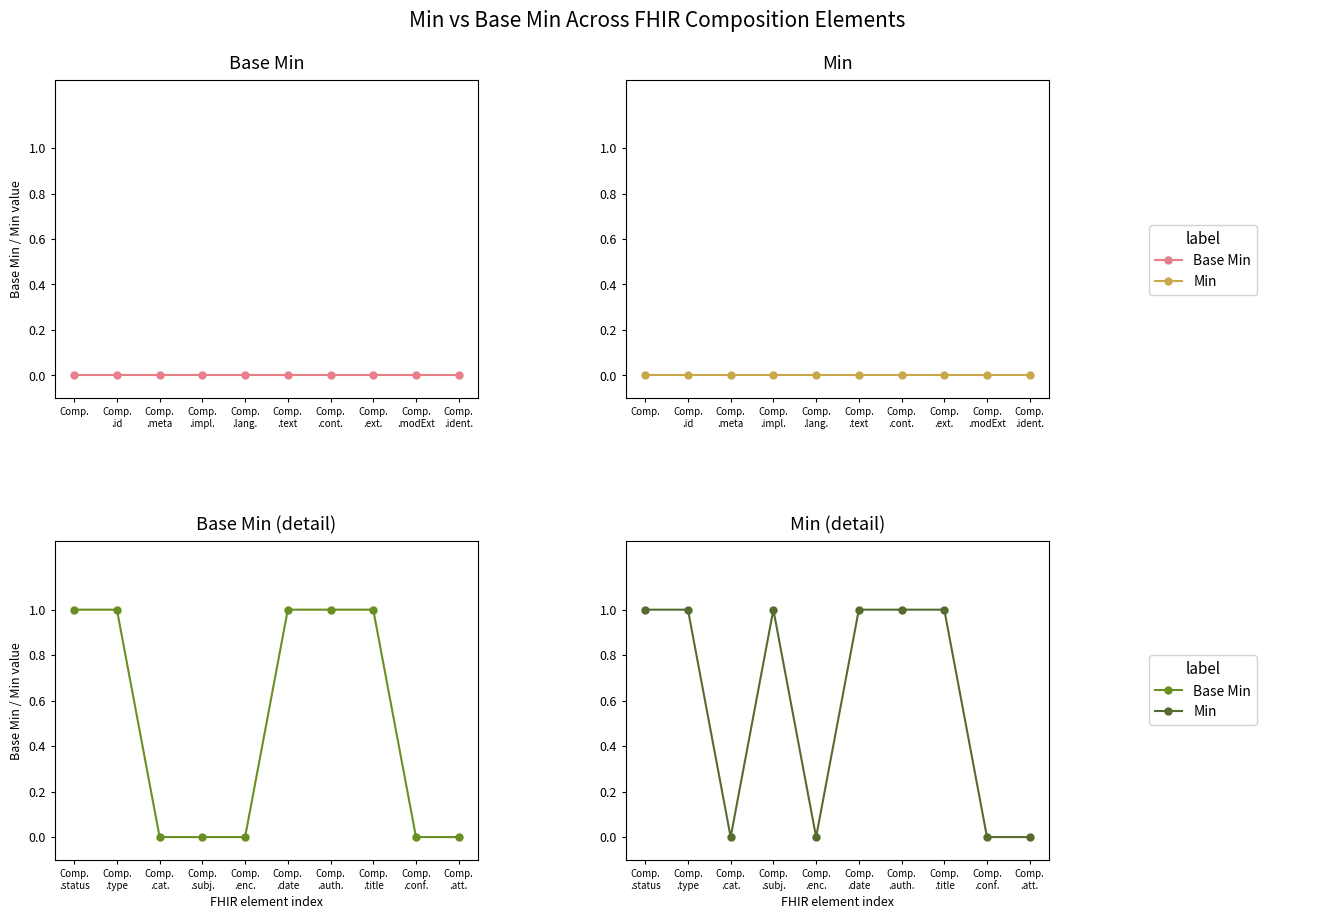

Rank the categories by Base Min (top-level elements) value from highest to lowest.

Comp. .status, Comp. .type, Comp. .date, Comp. .auth., Comp. .title, Comp. .cat., Comp. .subj., Comp. .enc., Comp. .conf., Comp. .att.